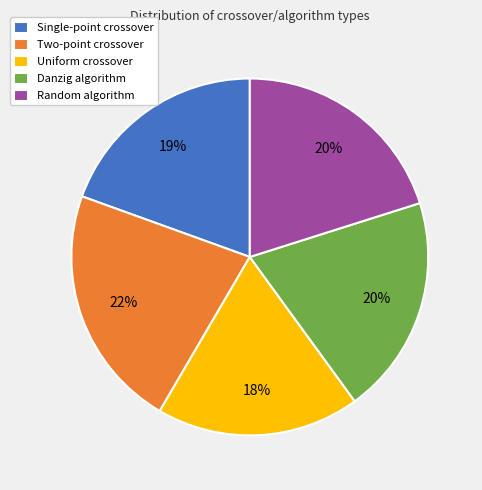

Is the sum of Two-point crossover and Random algorithm greater than half?

No